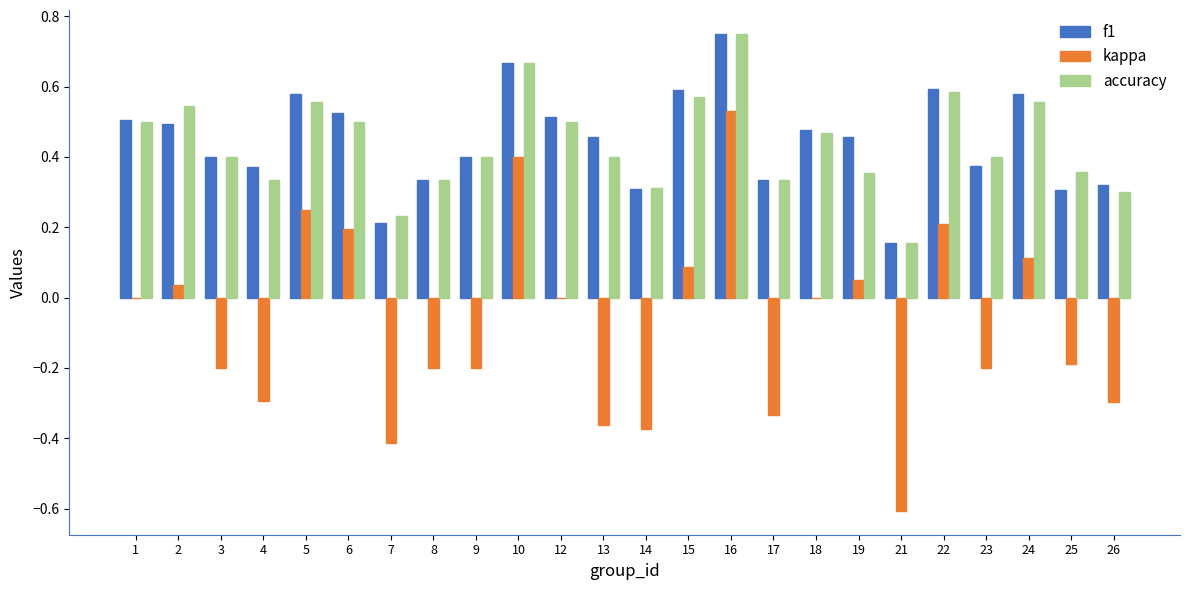

The value of accuracy at 13 is 0.4. True or false?

True